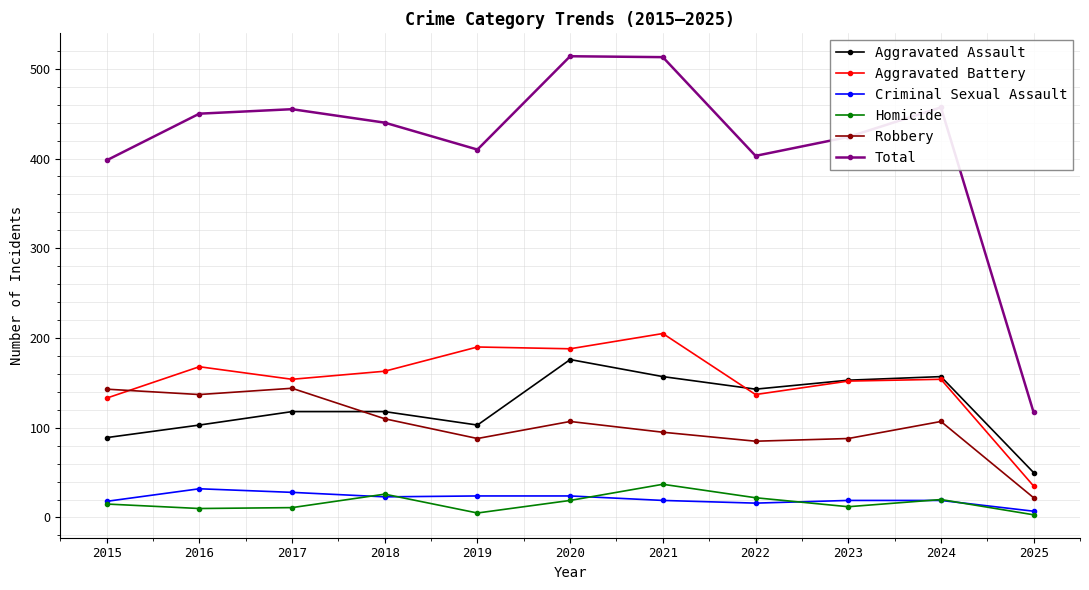

What is the total value across all series at 2017?

910